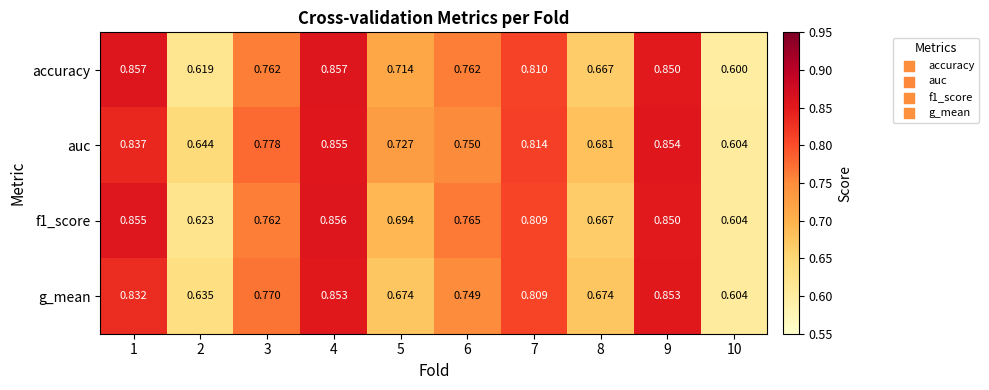

Between 6 and 7, which series saw the biggest shift?

auc